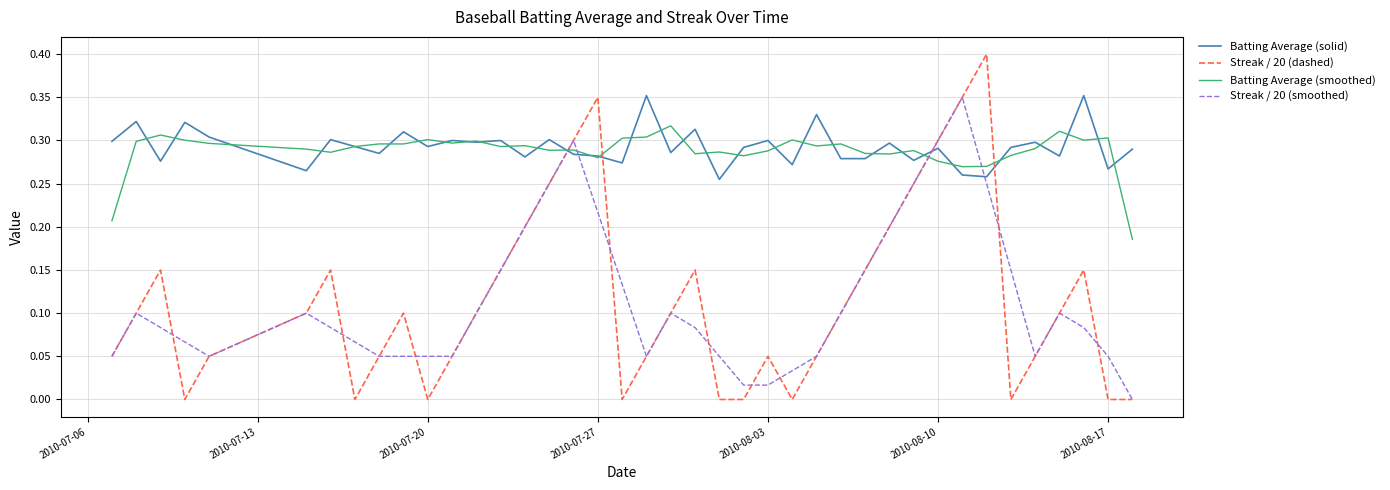

True or false: Batting Average (smoothed) and Streak / 20 (dashed) cross at least once.

True